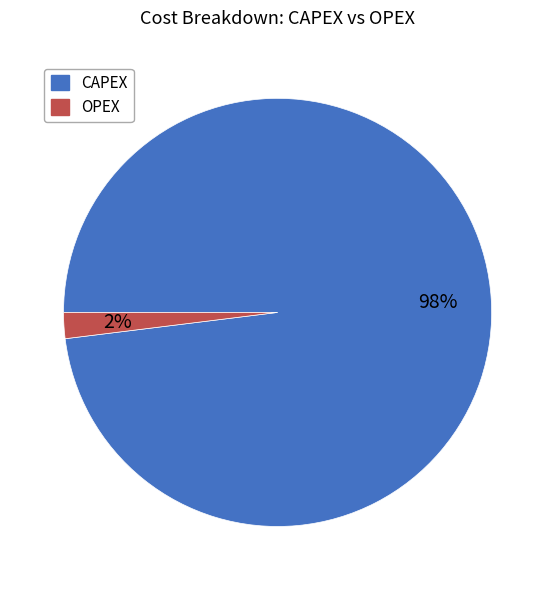

Which category has the biggest portion of the pie?

CAPEX